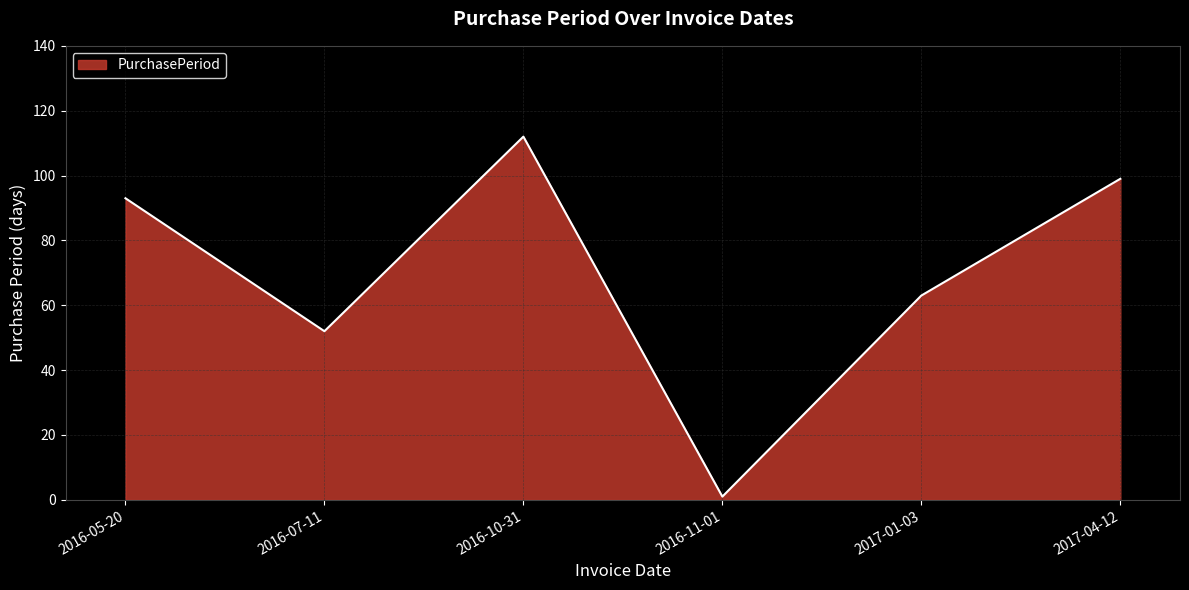

At which category does the data reach its first local valley?

2016-07-11